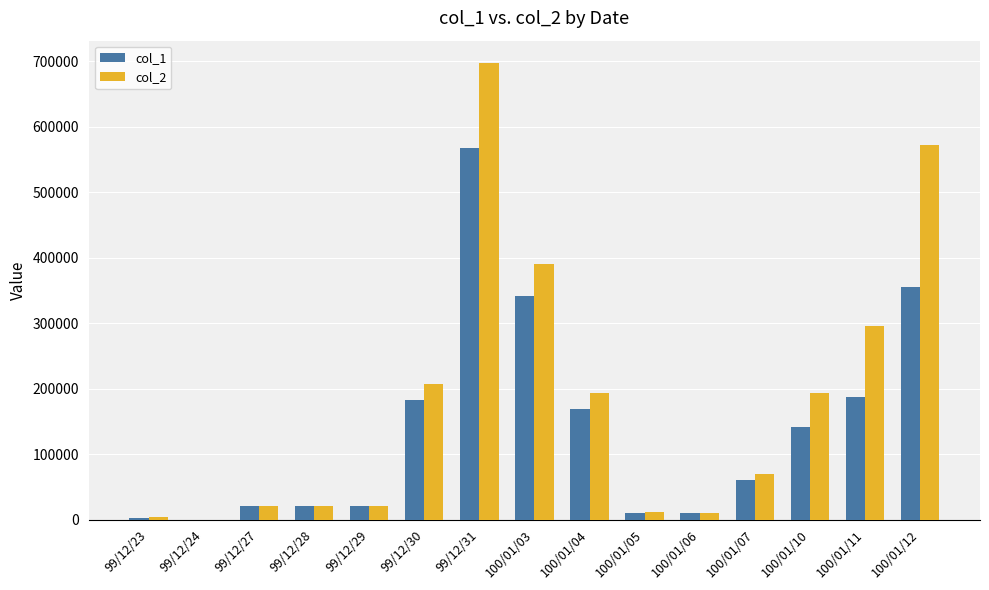

Is the value of col_2 at 100/01/06 greater than the value of col_1 at 100/01/12?

No